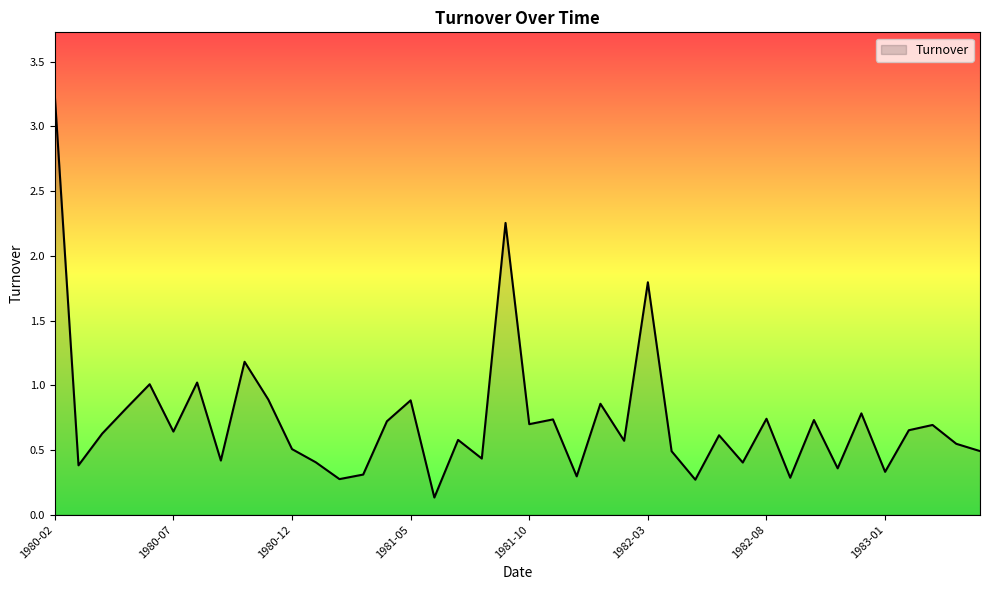

Does the chart display data point markers on the line(s)?

No